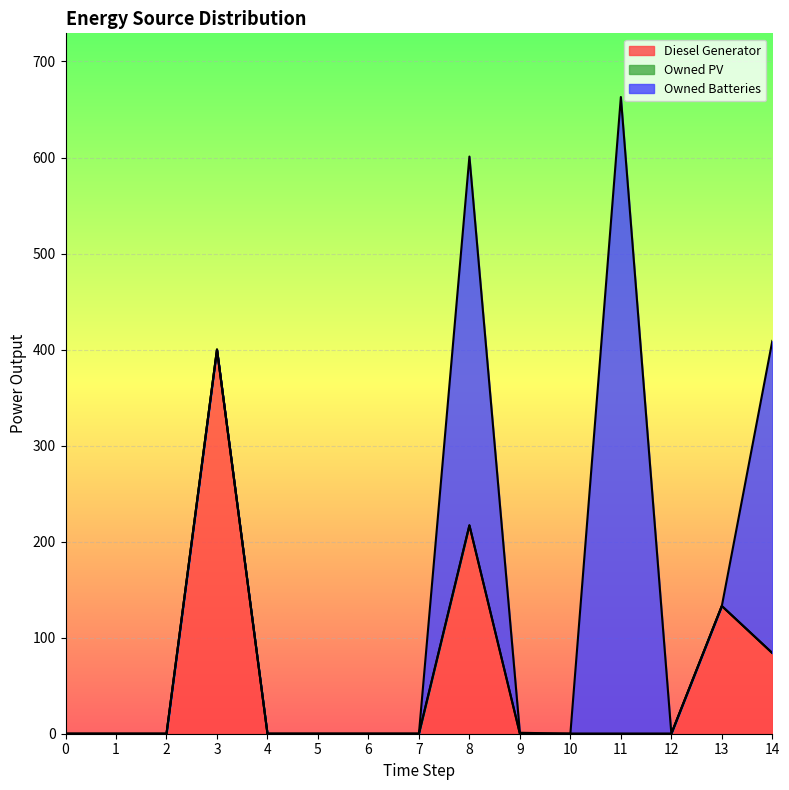

Rank the series at 13 from highest to lowest value.

Diesel Generator, Owned PV, Owned Batteries